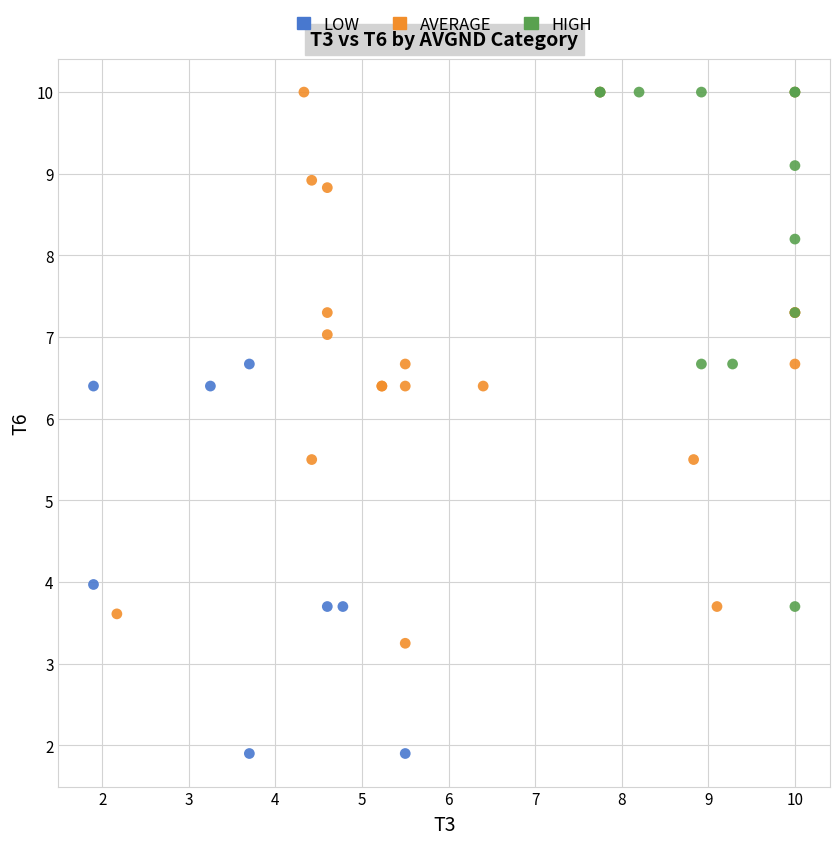

Which series has the largest Y range (max minus min)?

AVERAGE